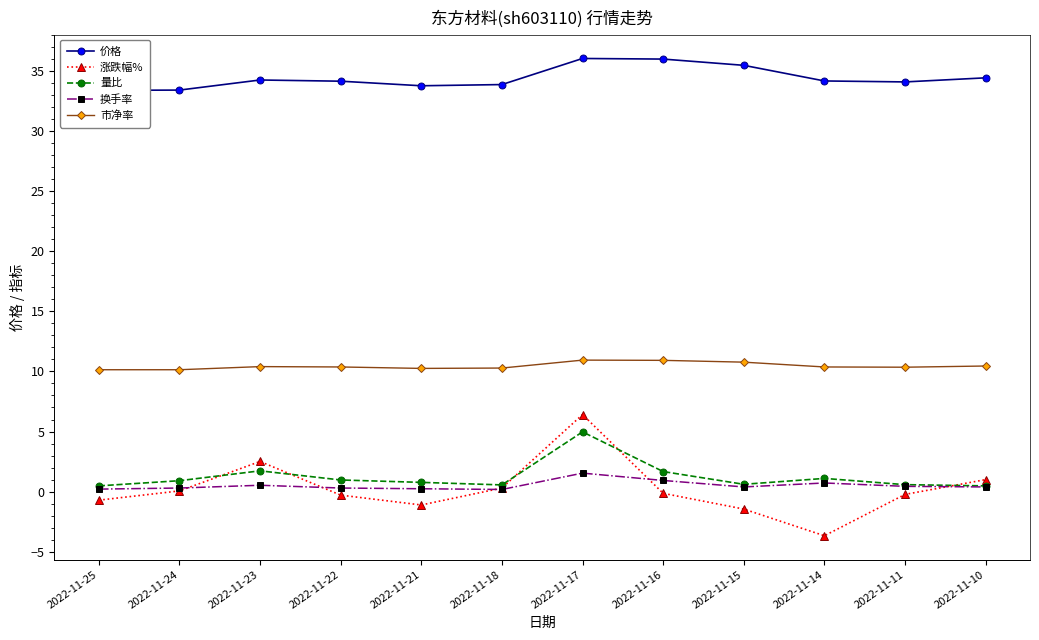

True or false: 市净率 and 换手率 intersect in this chart.

False